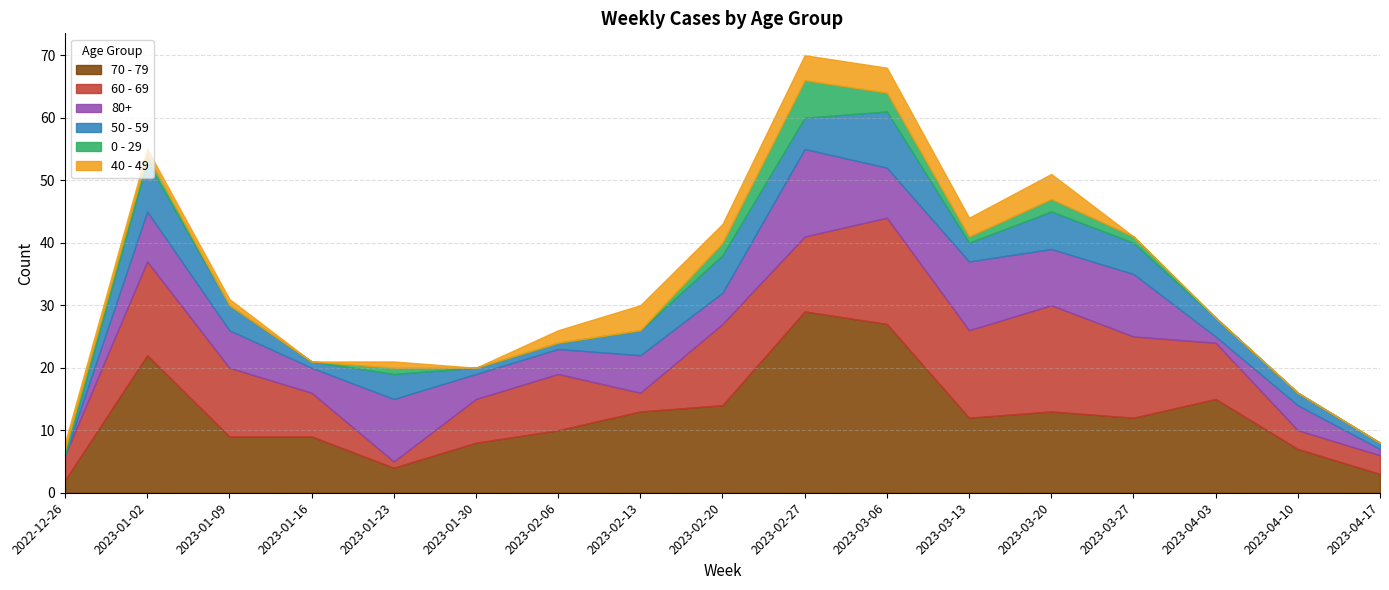

What is the average value of the 0 - 29 series?

1